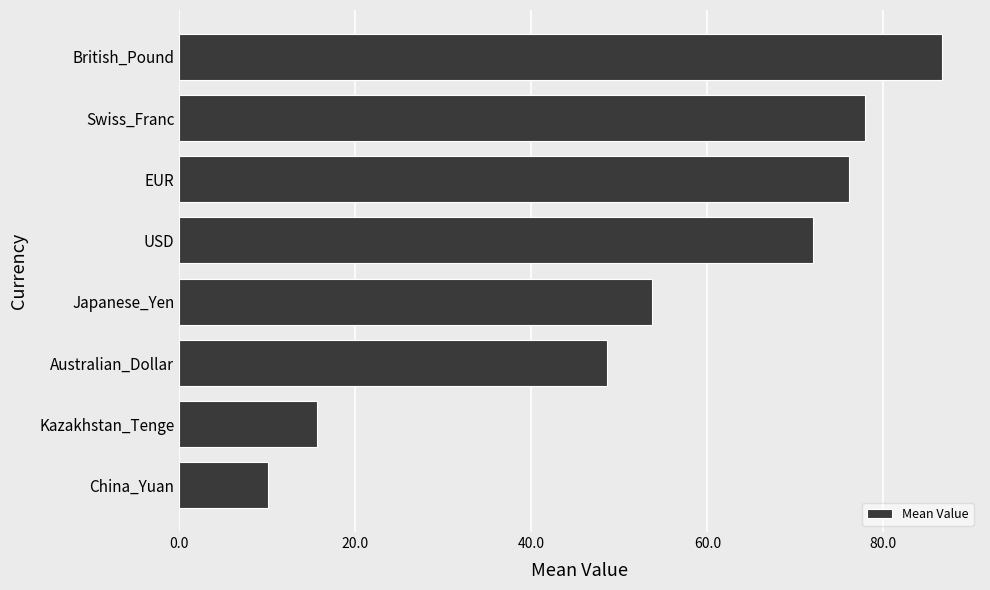

What is the sum of the values at Kazakhstan_Tenge and EUR?

91.7